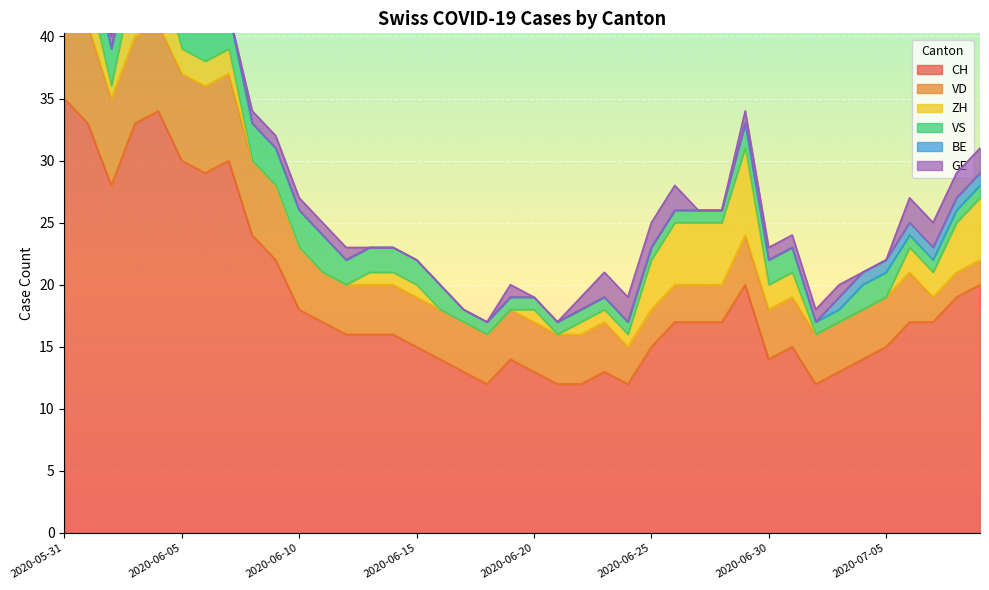

Which series changed the most between 2020-06-19 and 2020-06-20?

CH